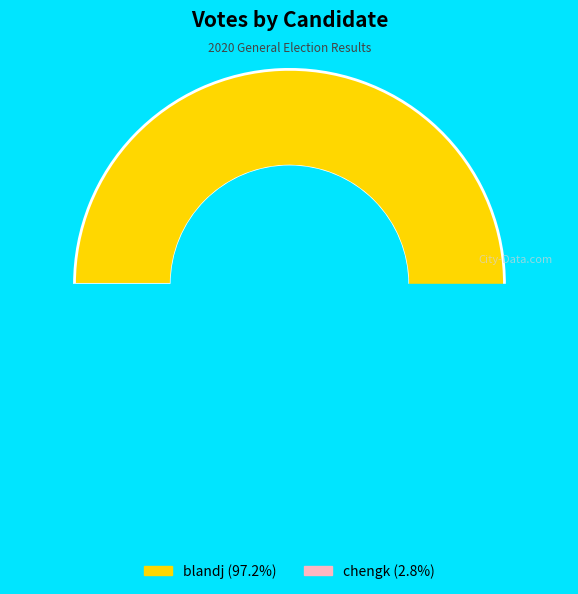

Is the sum of chengk and blandj greater than half?

Yes